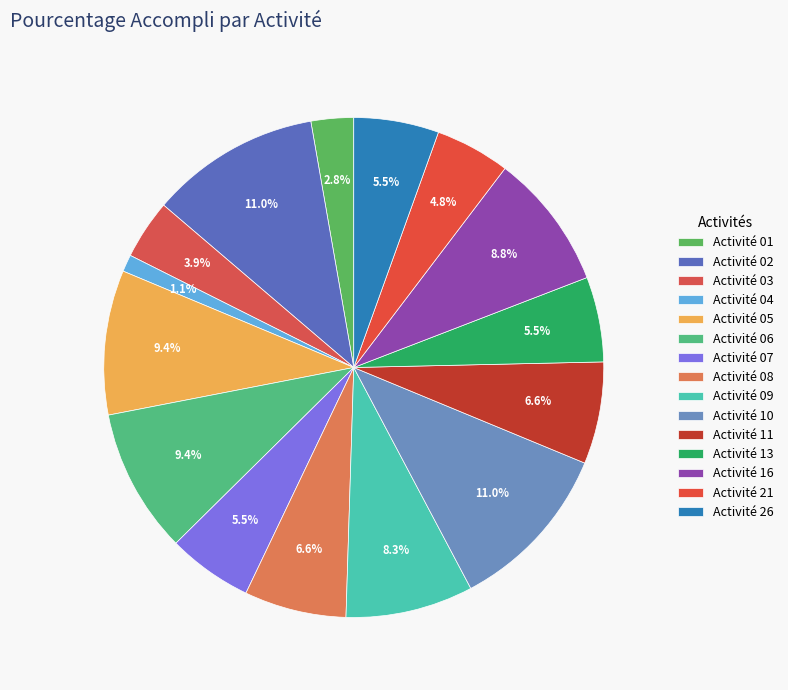

What percentage do Activité 04 and Activité 07 together represent?

6.6%